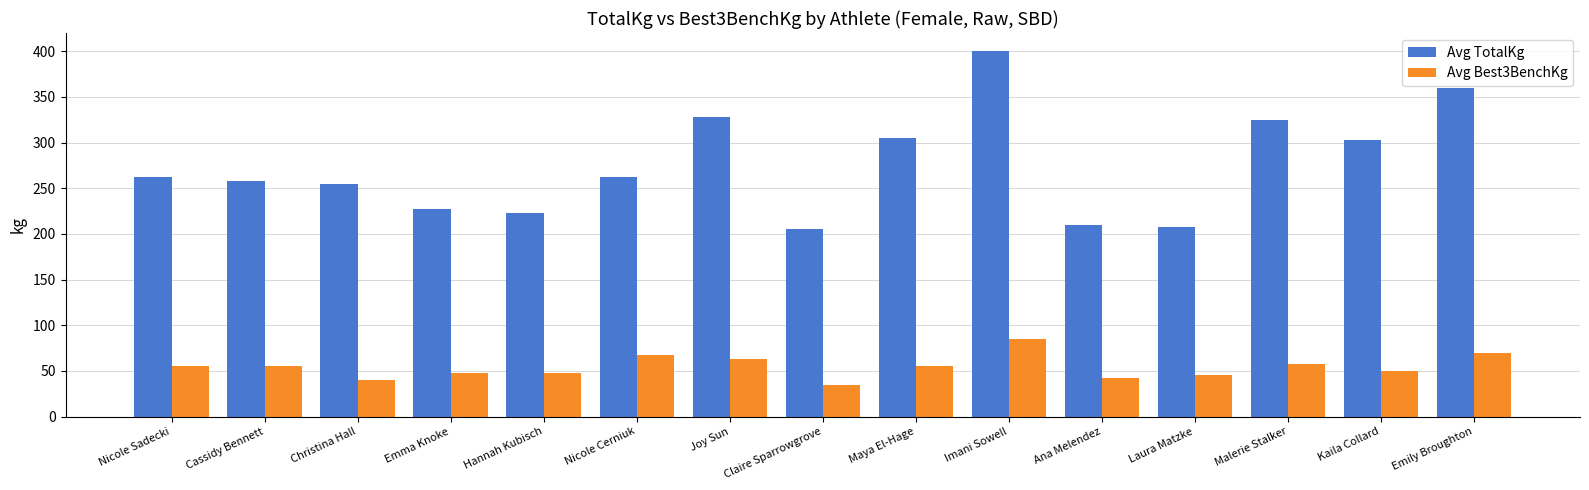

What is the average value of the Avg TotalKg series?

275.3